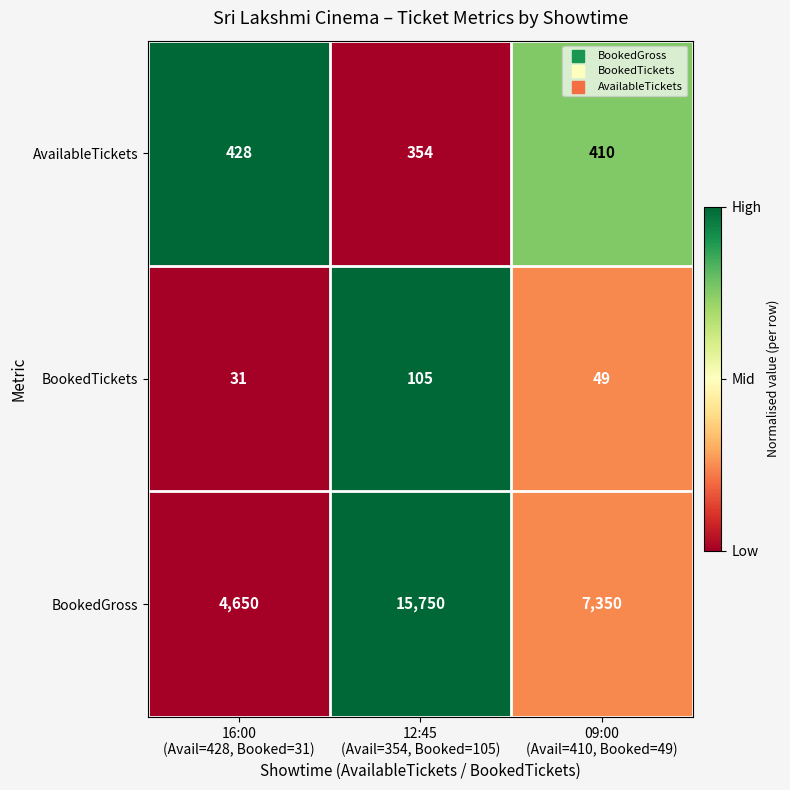

What is the smallest value displayed?

31